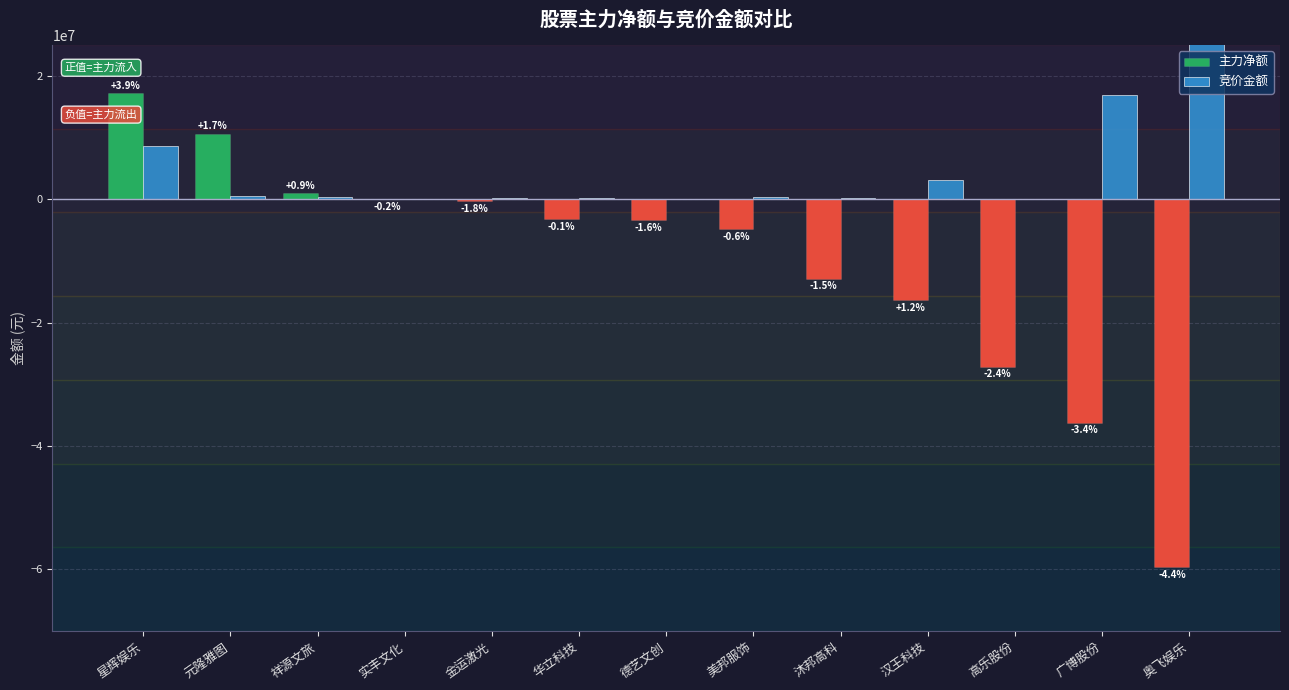

What is the value of the 主力净额 bar at the 2nd from the left?

10620235